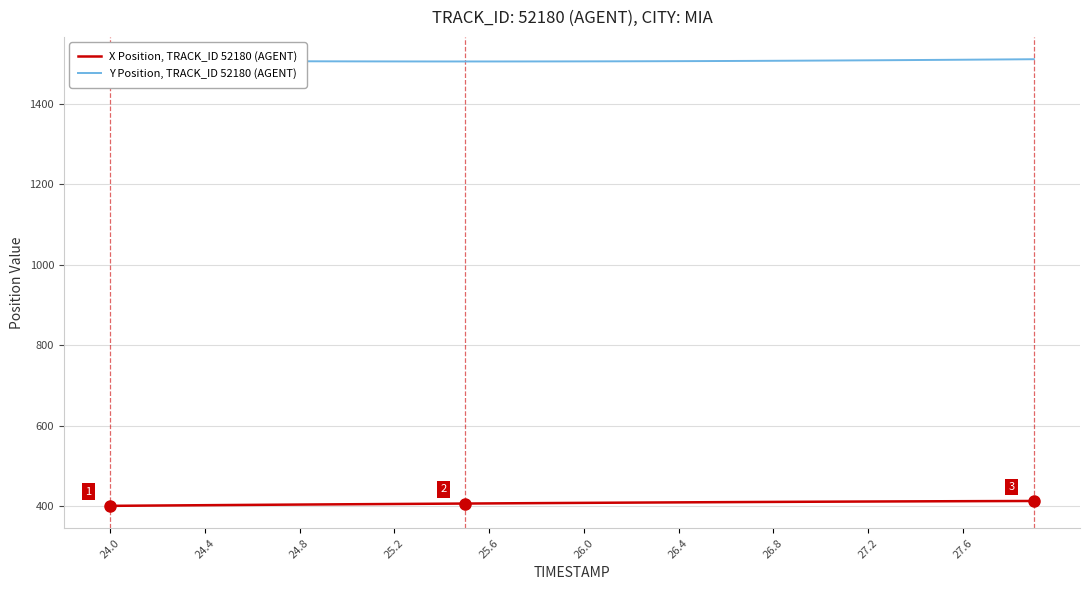

What is the average value of the Y Position, TRACK_ID 52180 (AGENT) series?

1507.4